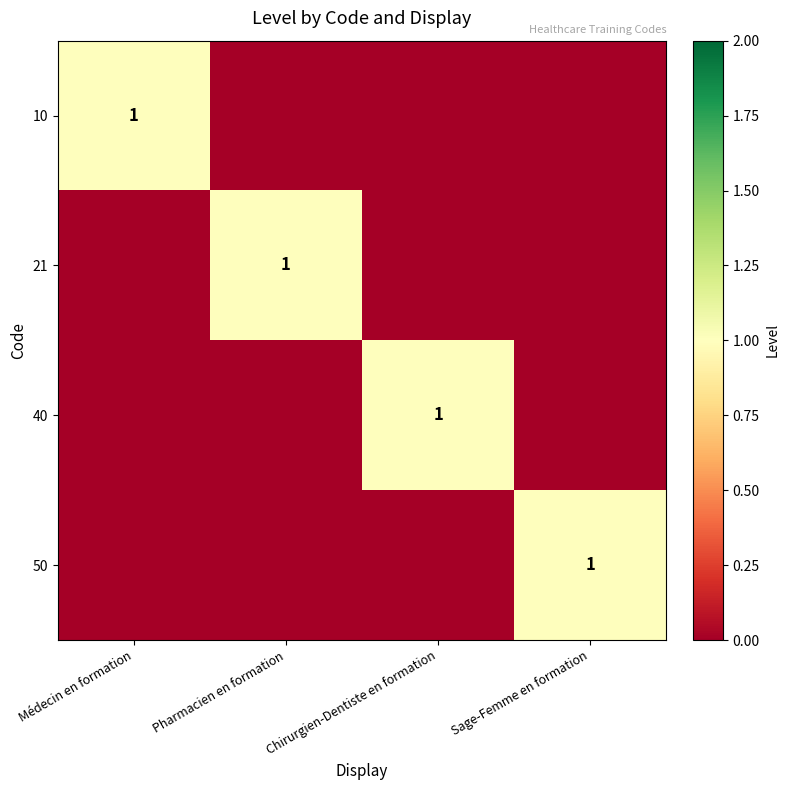

True or false: 21 has a value of 1 at Pharmacien en formation.

True